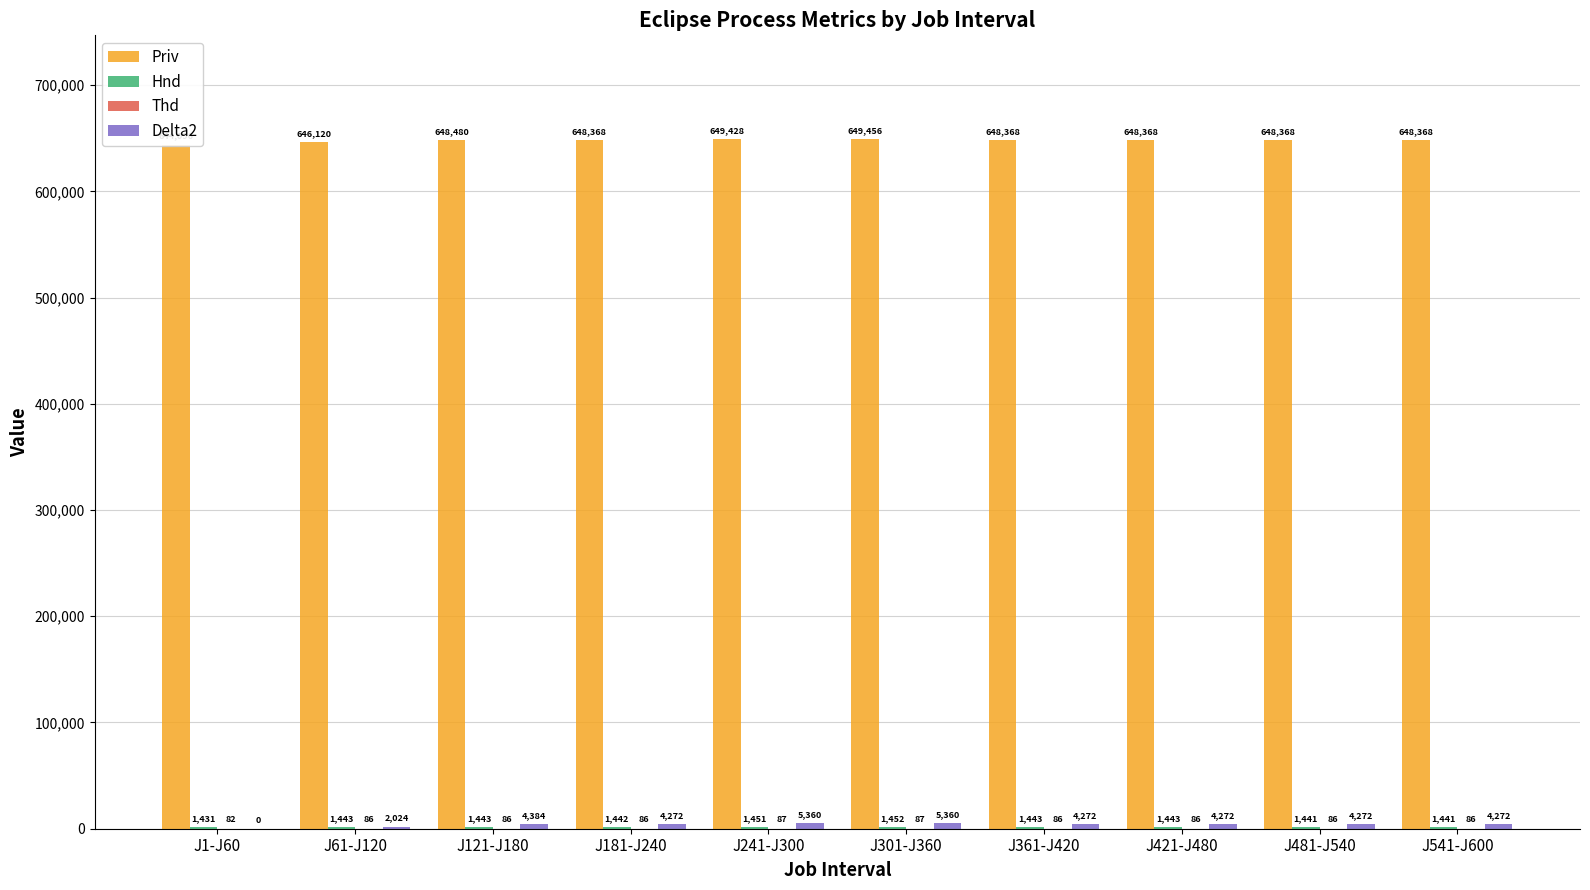

At which label does Hnd first exceed 1443?

J241-J300